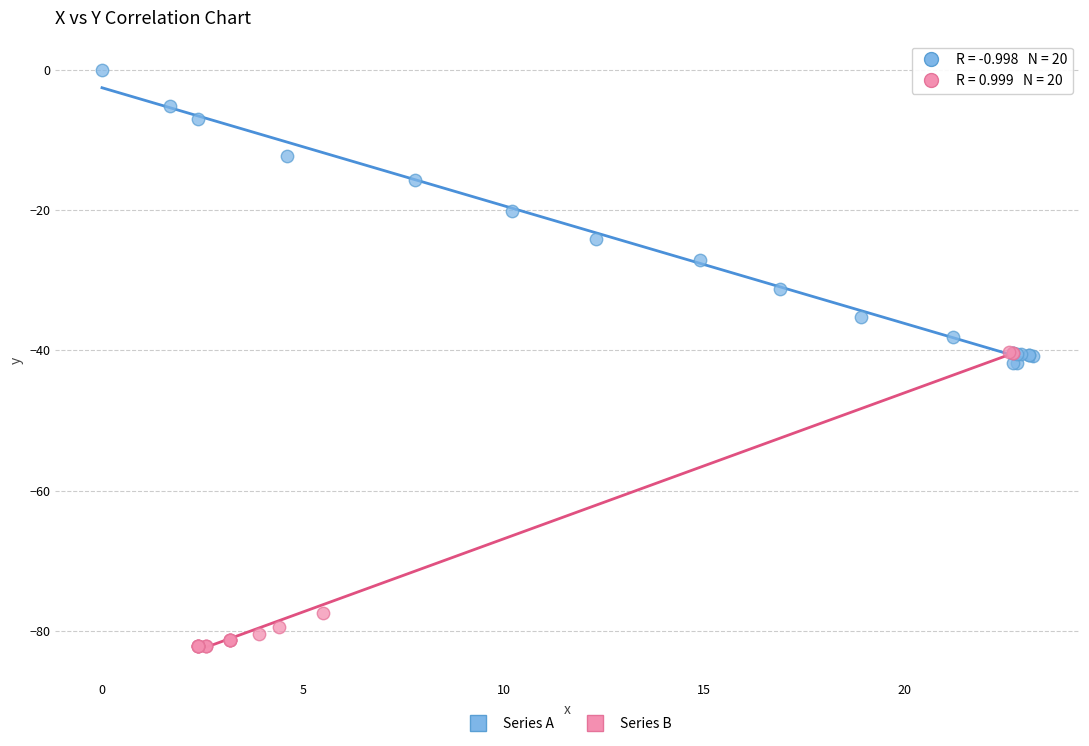

Which series has the widest spread of Y values?

Series B